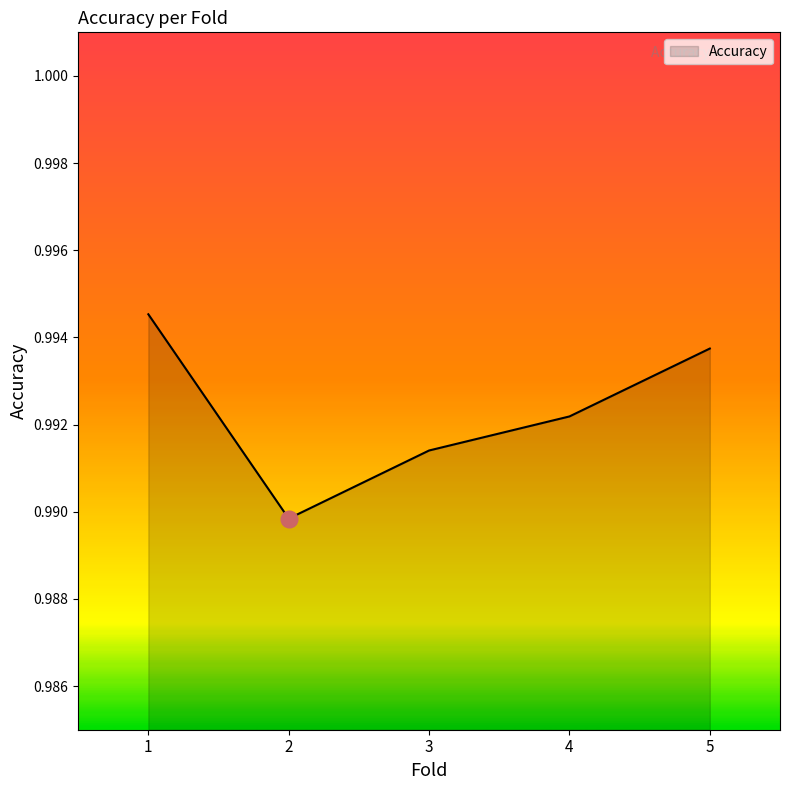

Which has a higher value, 4 or 3?

4